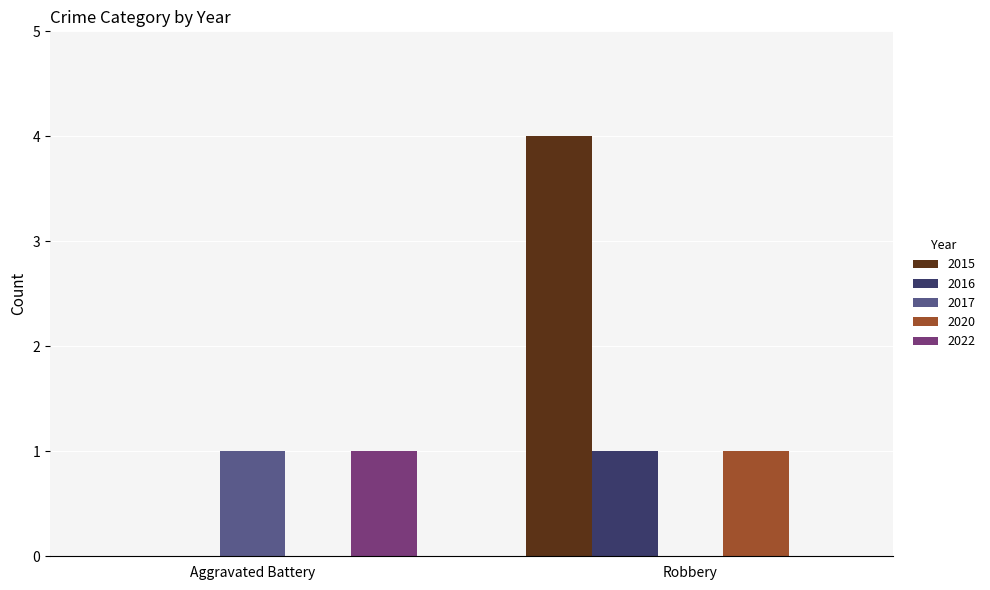

Which series has the largest total across all categories?

2015